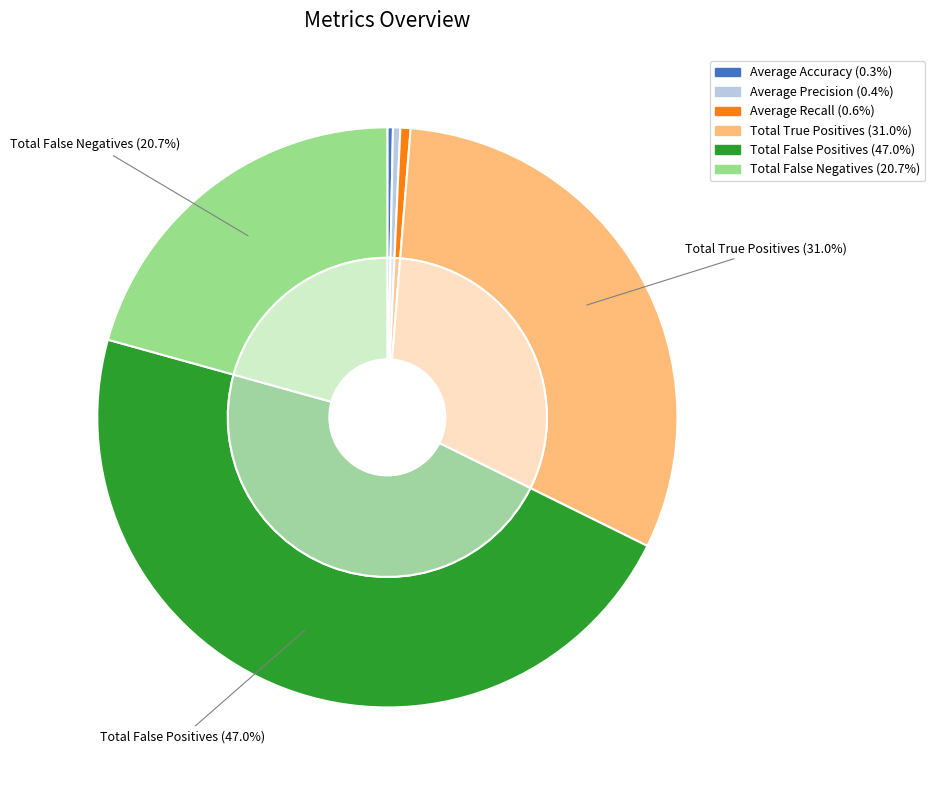

To the nearest percent, what portion does Average Recall represent?

1%